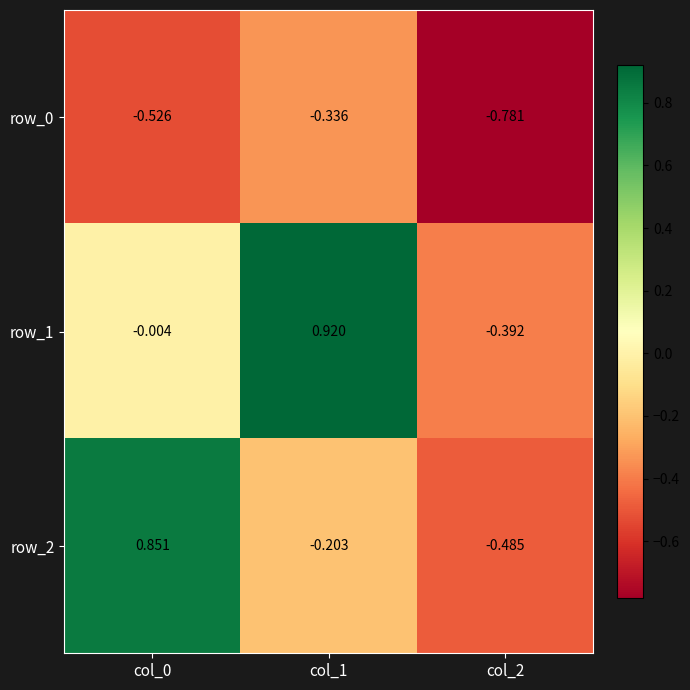

What is the difference between the maximum and minimum values in the row_2 series?

1.3